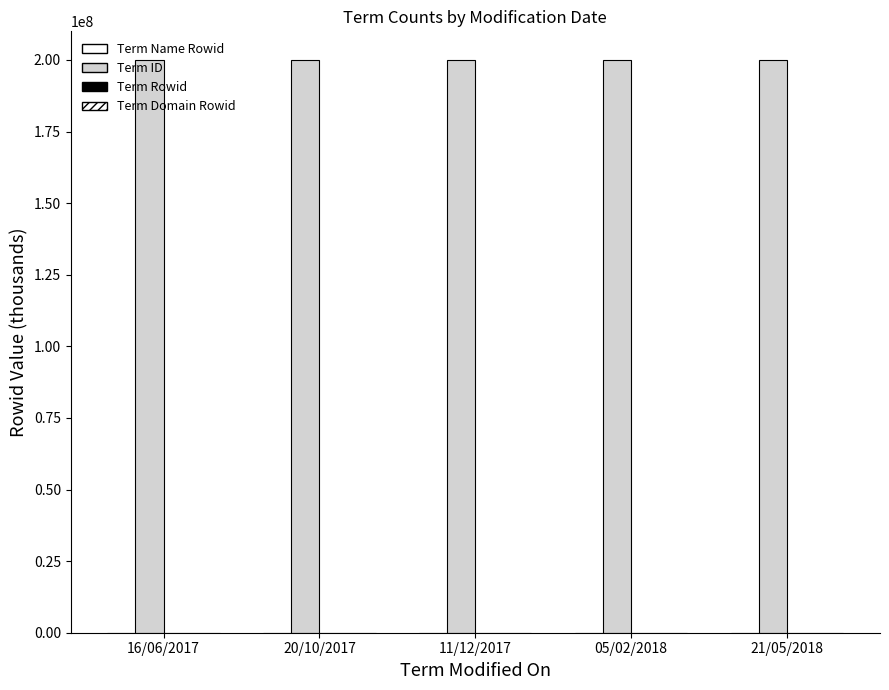

List the series in order of their peak value, lowest first.

Term Domain Rowid, Term Rowid, Term Name Rowid, Term ID